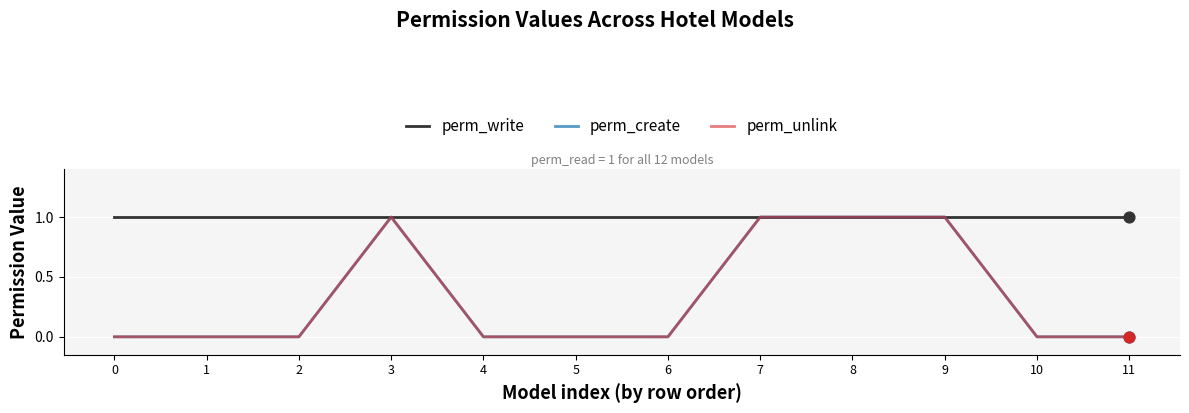

Does the chart have visible grid lines?

Yes